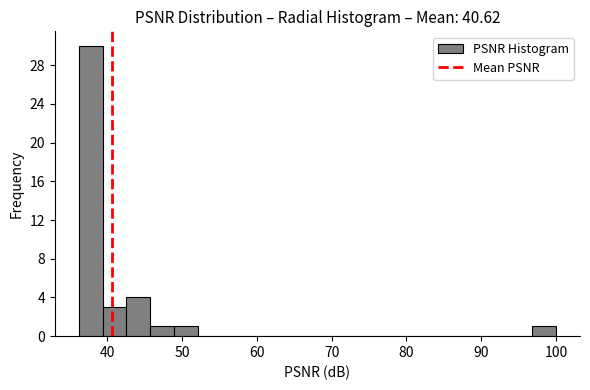

Around what value on the x-axis is the tallest bar? Give the approximate position of its centre, as read against the axis.

38